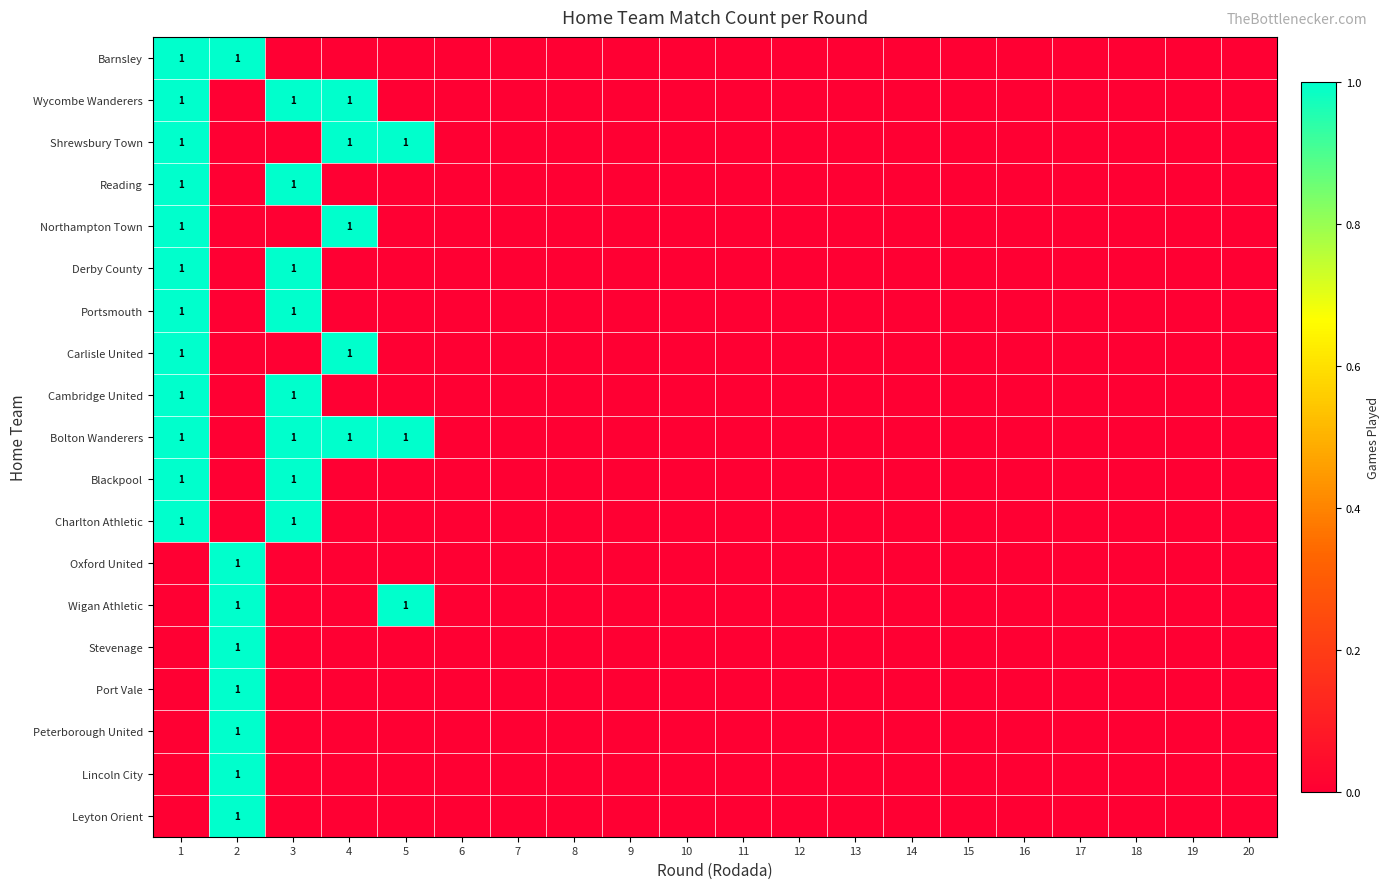

The value of Port Vale at 19 is 1. True or false?

False